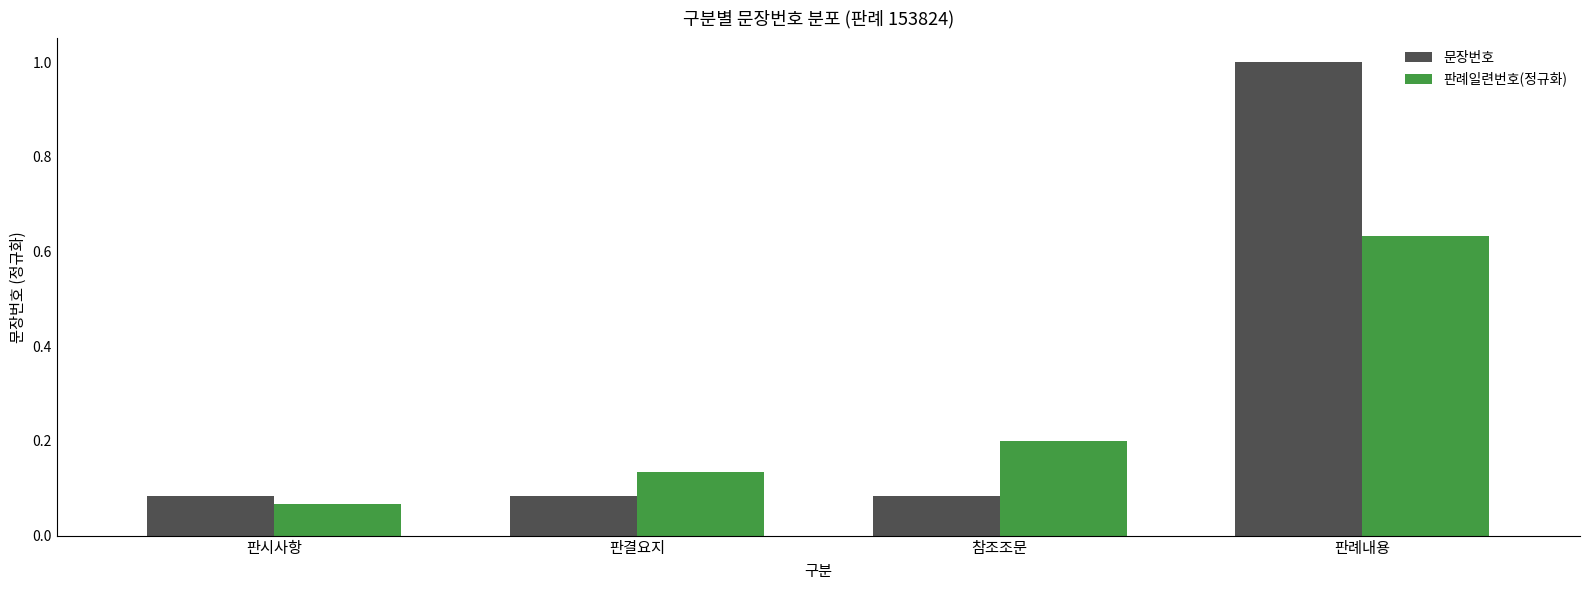

What is the approximate value of 문장번호 at 판례내용?

1.0